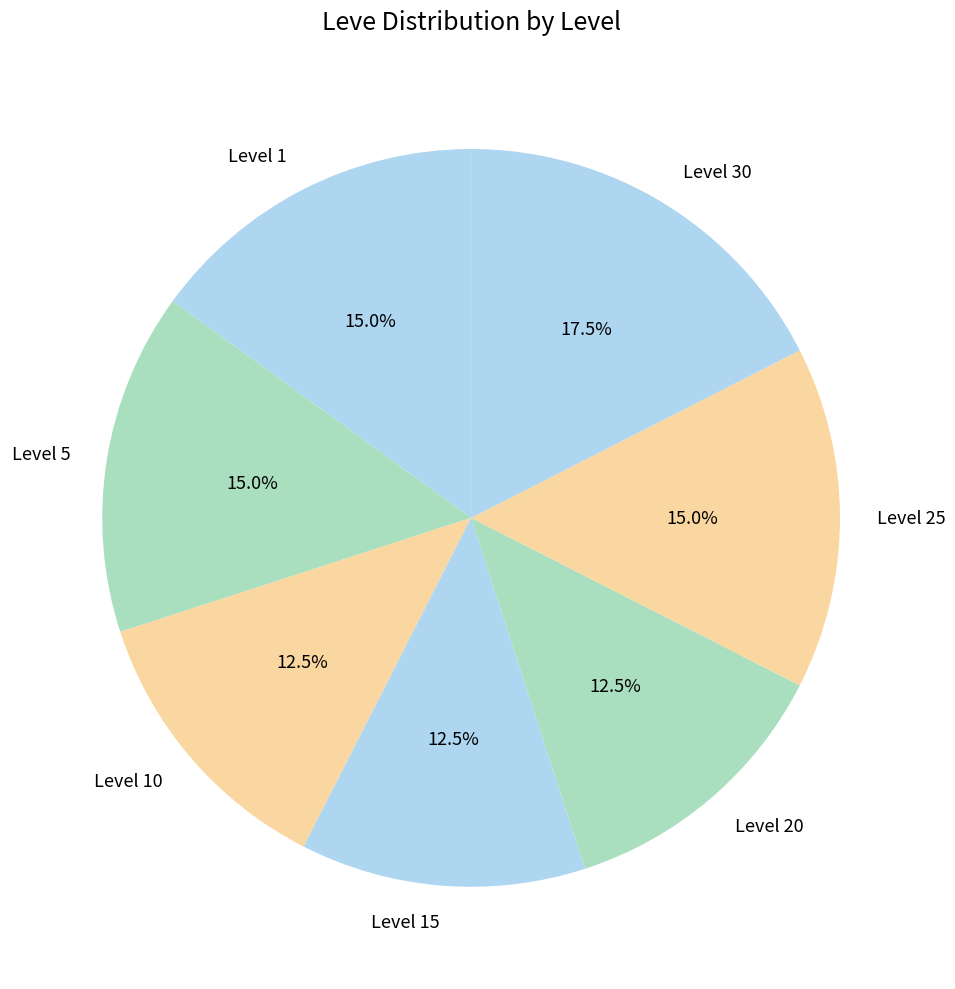

The Level 25 slice represents 15% of the pie. True or false?

True